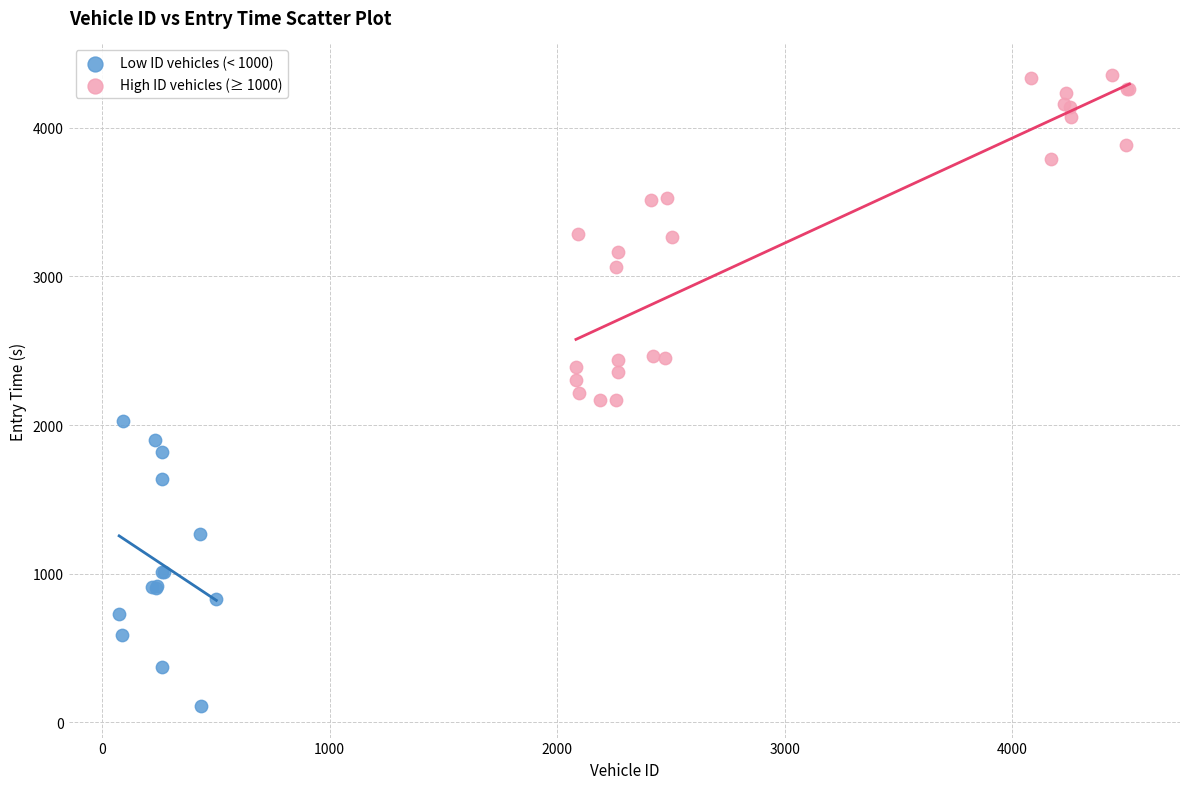

Which series contains the lowest Y value?

Low ID vehicles (< 1000)